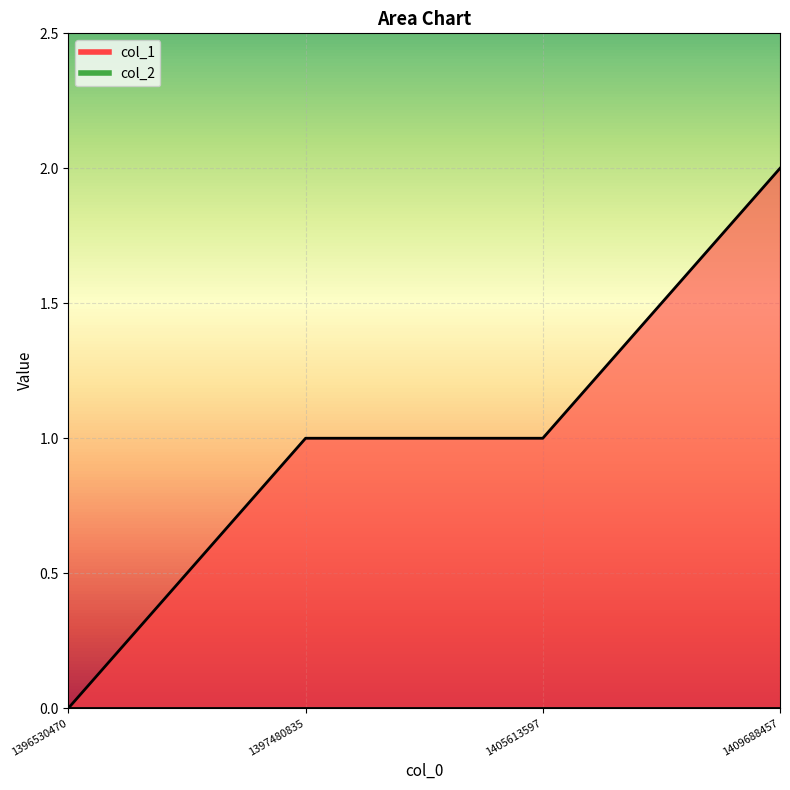

The value at 1397480835 is 2. True or false?

False